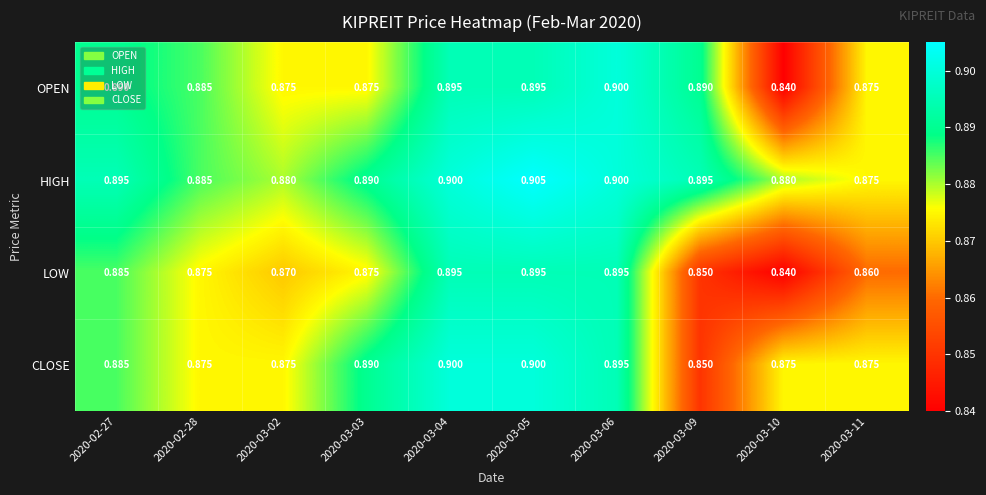

Is the value of OPEN at 2020-03-05 greater than the value of LOW at 2020-03-11?

Yes